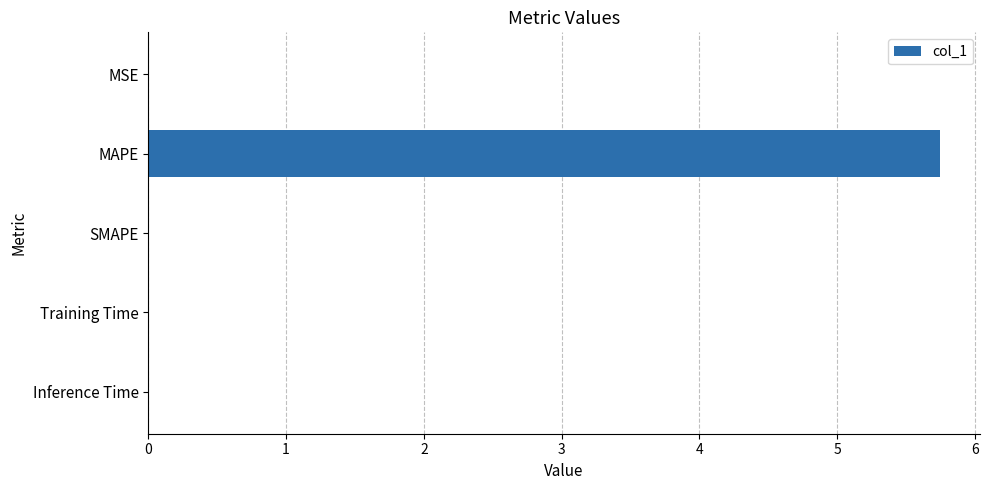

What is the sum of all values?

5.8